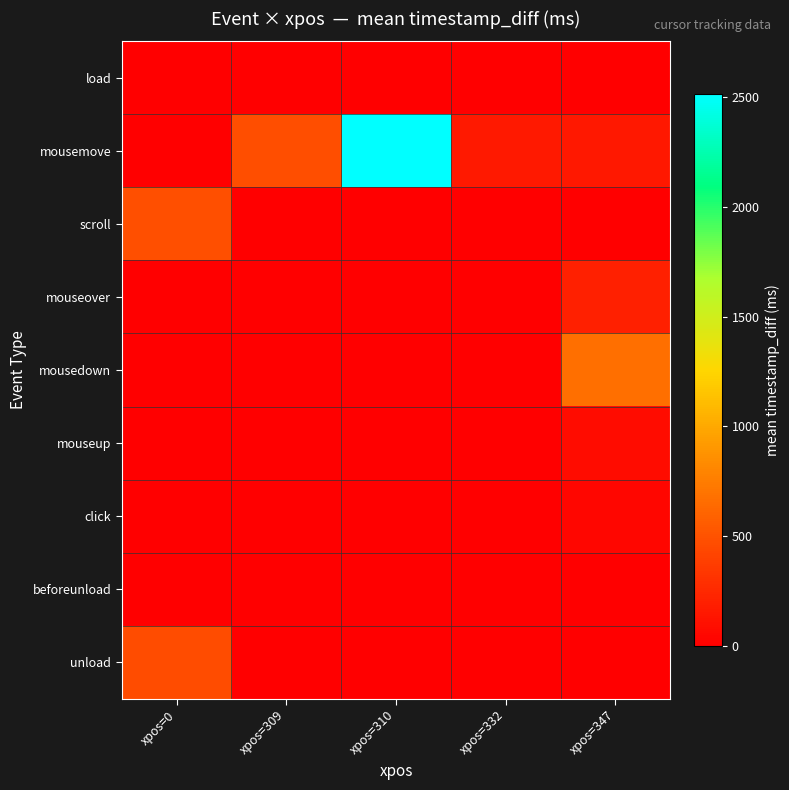

How many categories are shown in the chart?

5